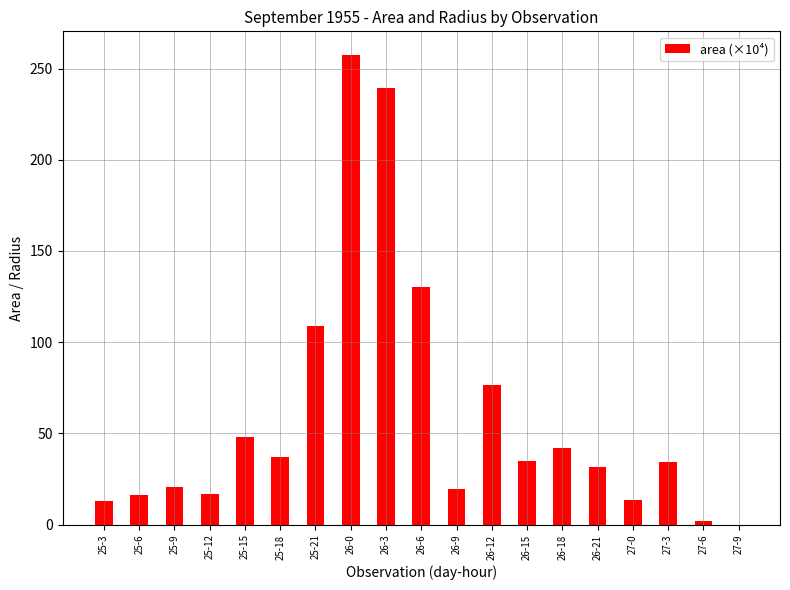

What is the change in value from 26-0 to 26-21?

-226.1